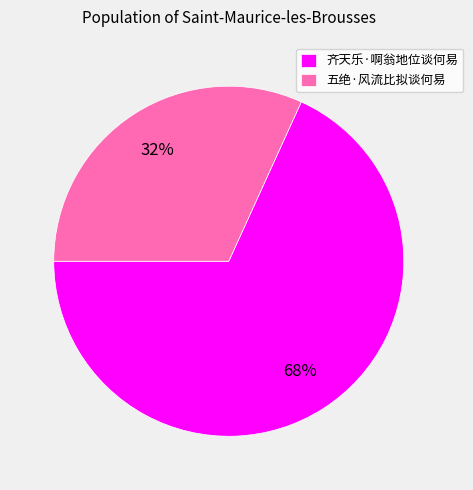

Is it true that 齐天乐·啊翁地位谈何易 is 68% of the pie?

True